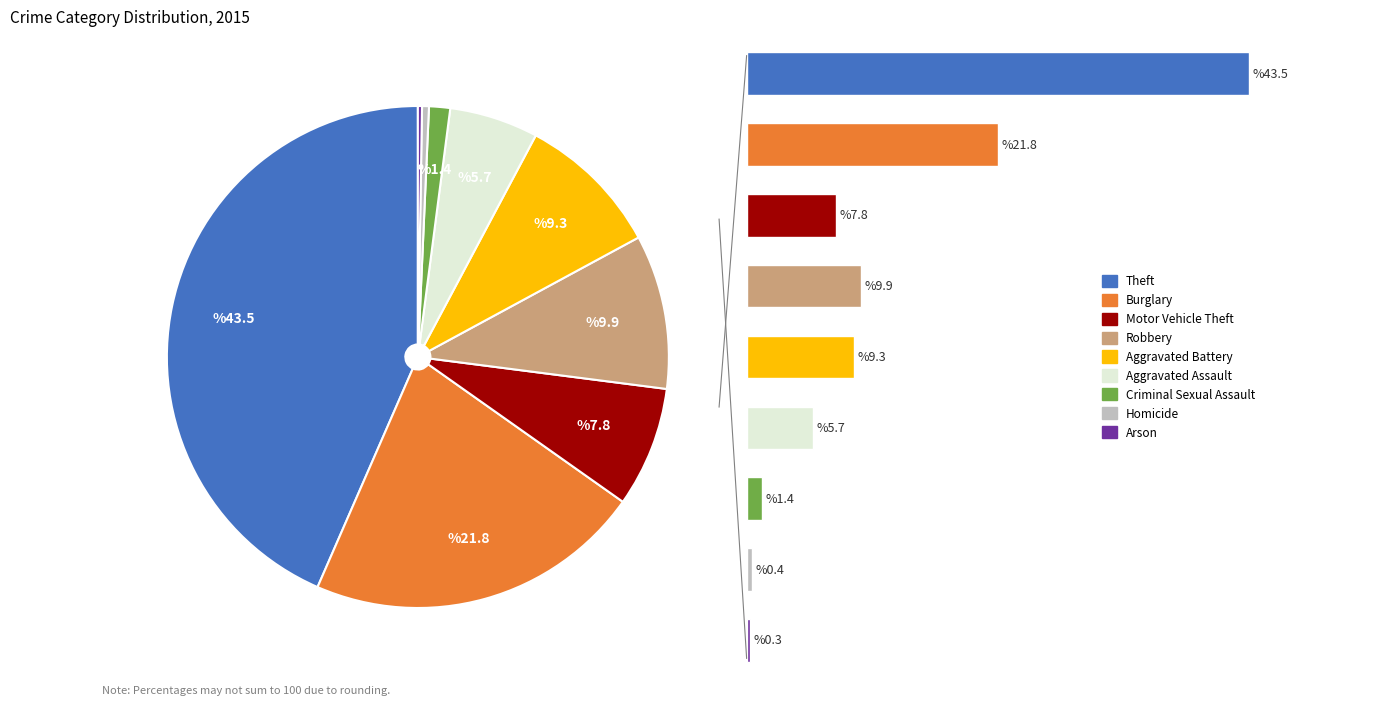

Does Robbery account for over 50% of the chart?

No